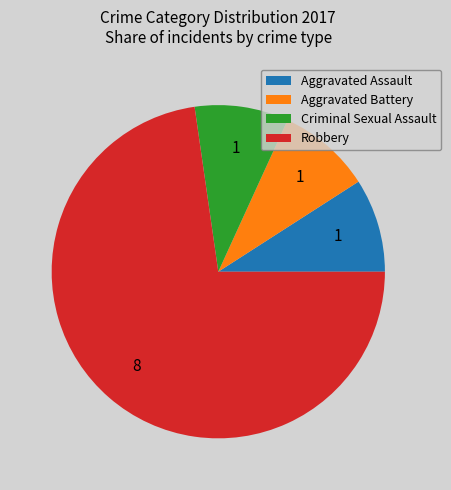

Is there any slice that represents more than half of the pie?

Yes